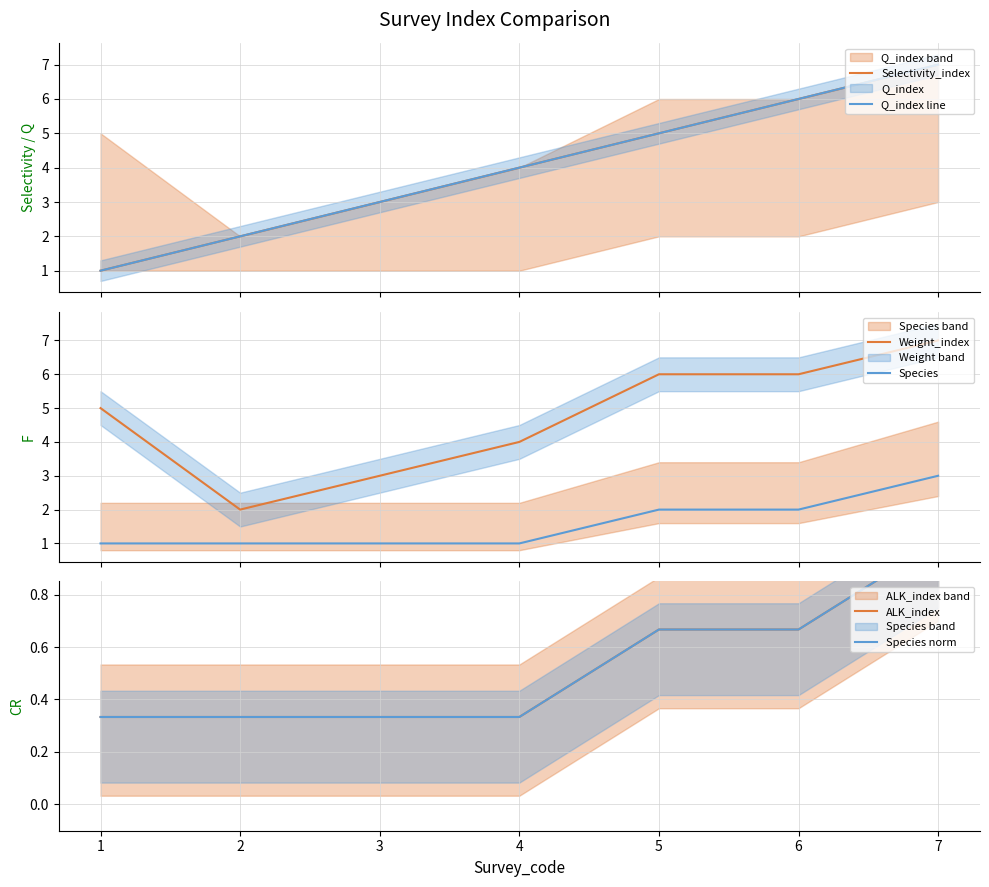

What is the difference between the maximum and minimum values in the Weight_index series?

5